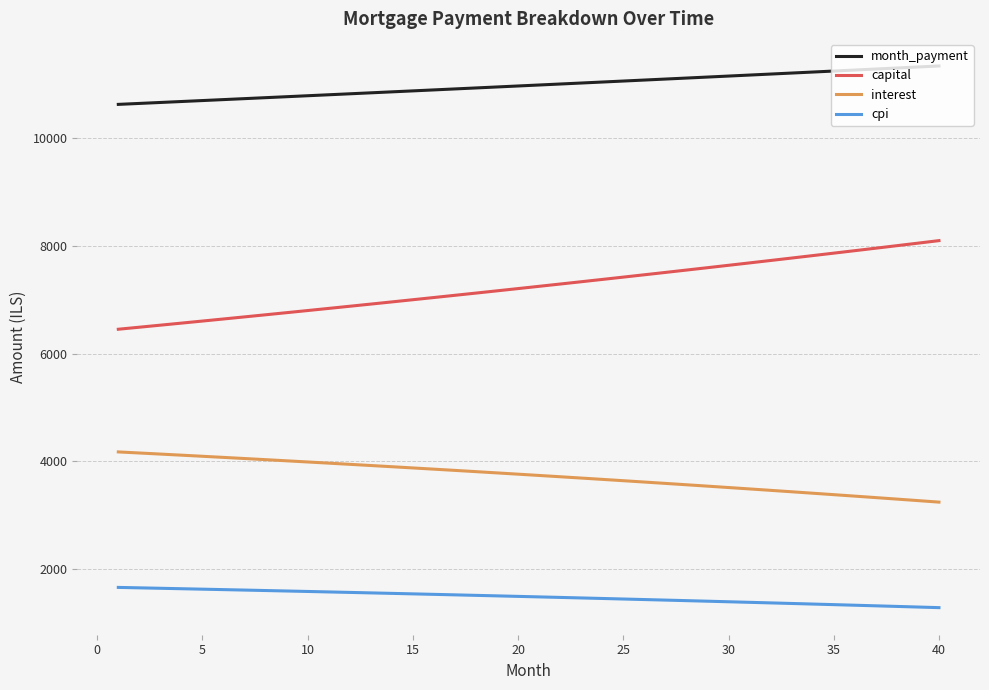

What is the difference between the maximum and minimum values in the capital series?

1644.7